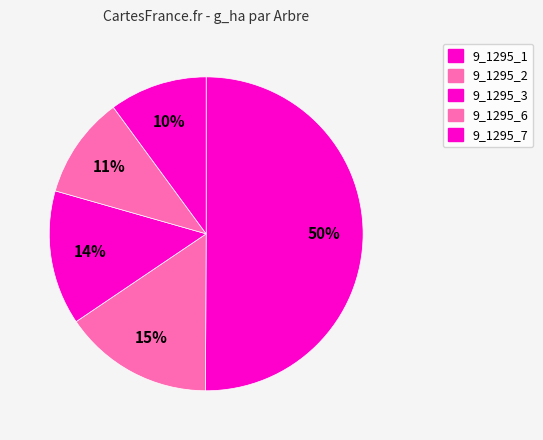

Rank the categories by value from highest to lowest.

9_1295_1, 9_1295_2, 9_1295_3, 9_1295_6, 9_1295_7